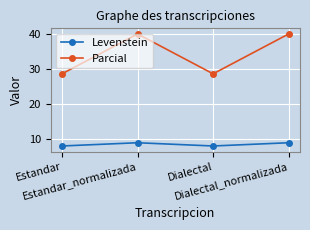

True or false: Levenstein and Parcial cross at least once.

False